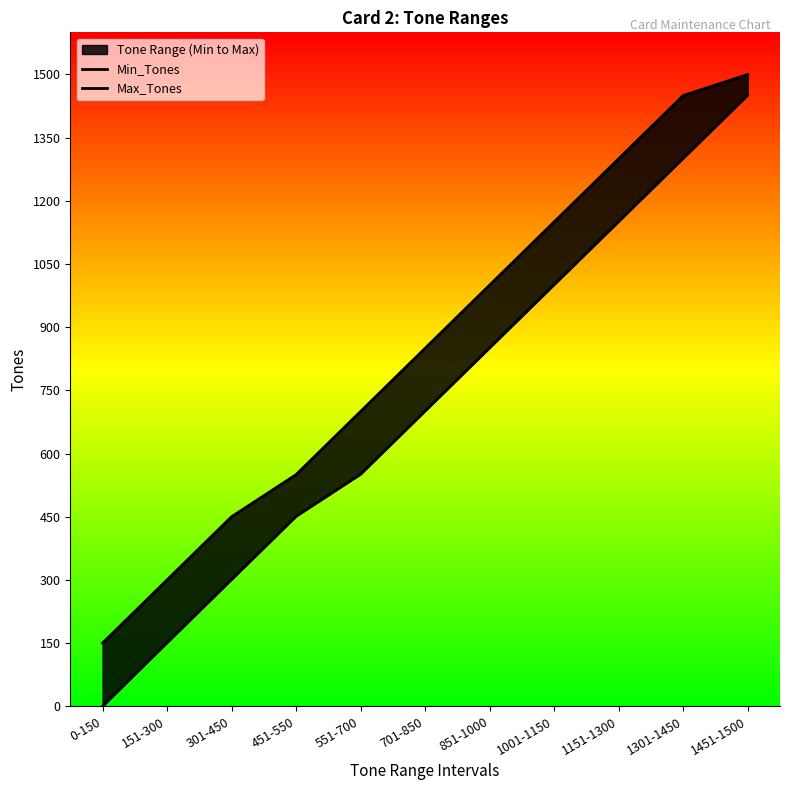

At which label does Max_Tones reach its minimum?

0-150